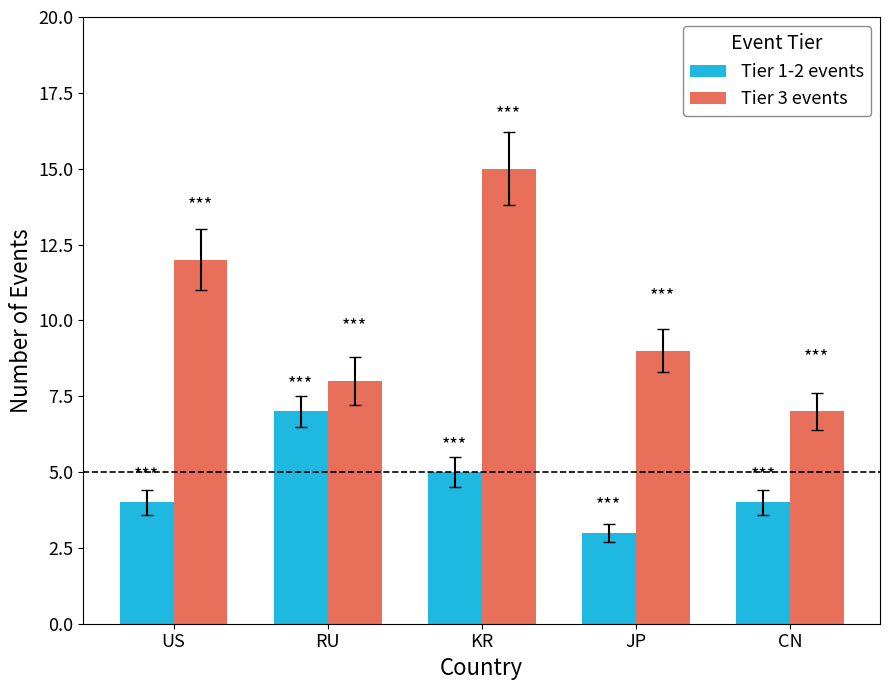

Is it true that Tier 3 events equals 10 at CN?

False